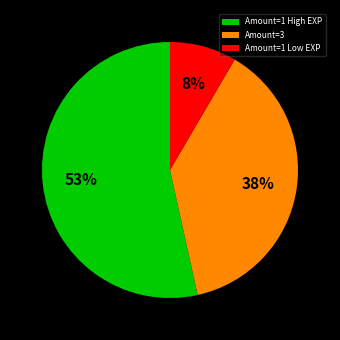

How many slices are in this pie chart?

3